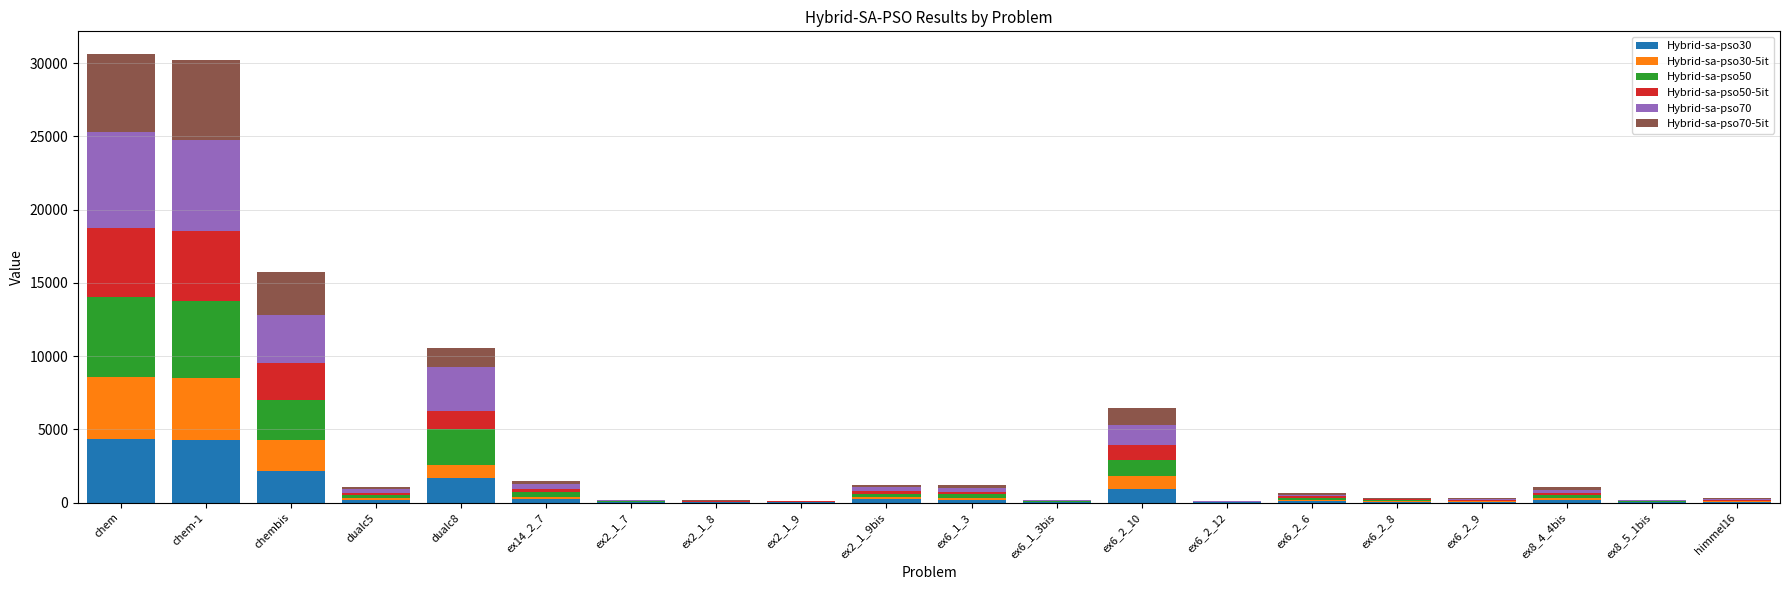

What is the total value across all series at chembis?

15720.9